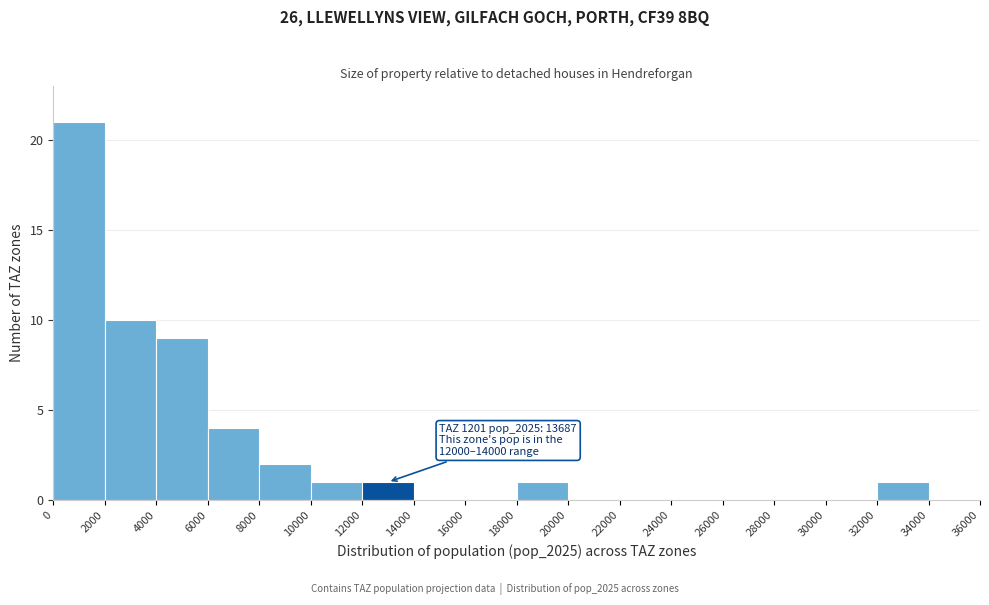

Over which range of the x-axis is the bar tallest?

0 to 2000